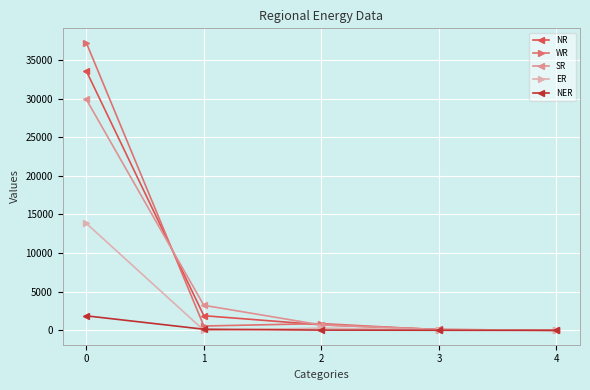

Which series has the widest spread of values?

WR